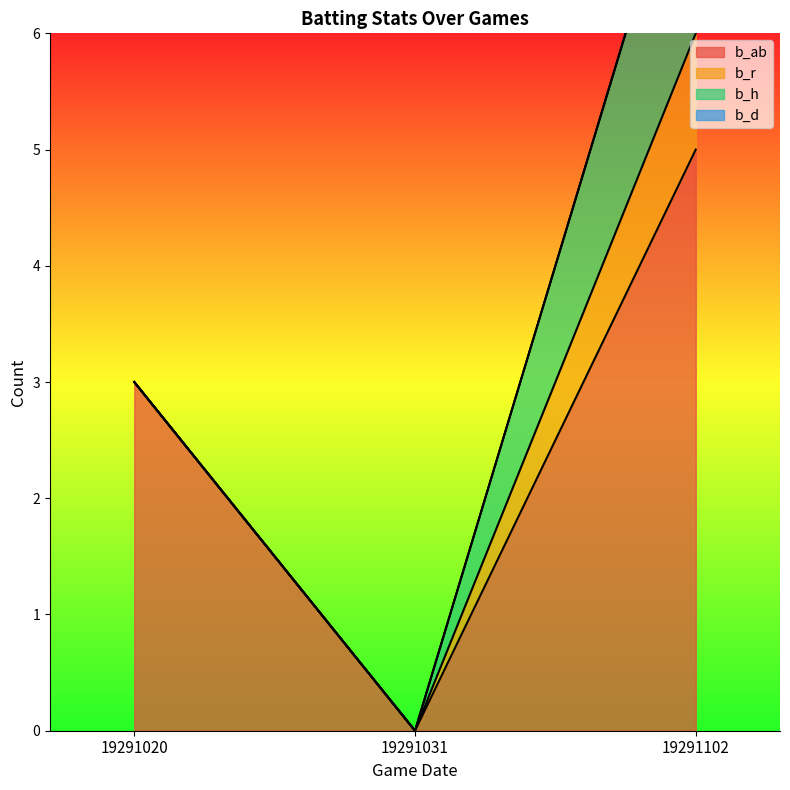

Is the value of b_ab at 19291020 greater than the value of b_h at 19291020?

Yes